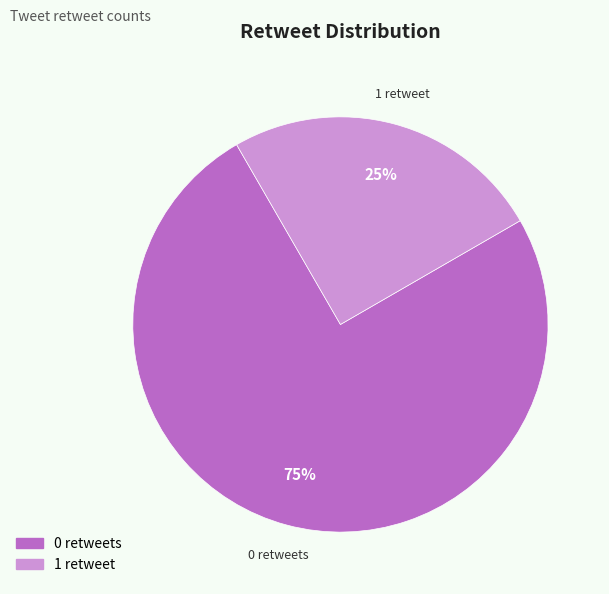

How many segments does this pie chart have?

2